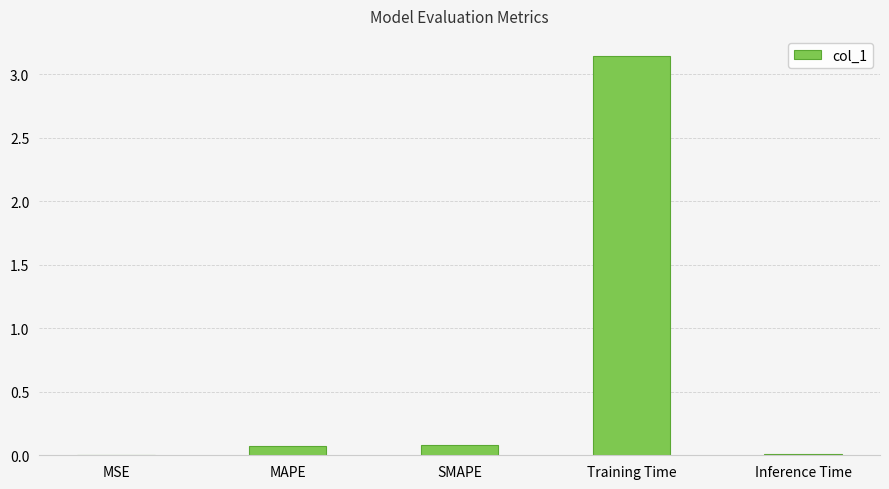

What is the change in value from SMAPE to Training Time?

+3.1